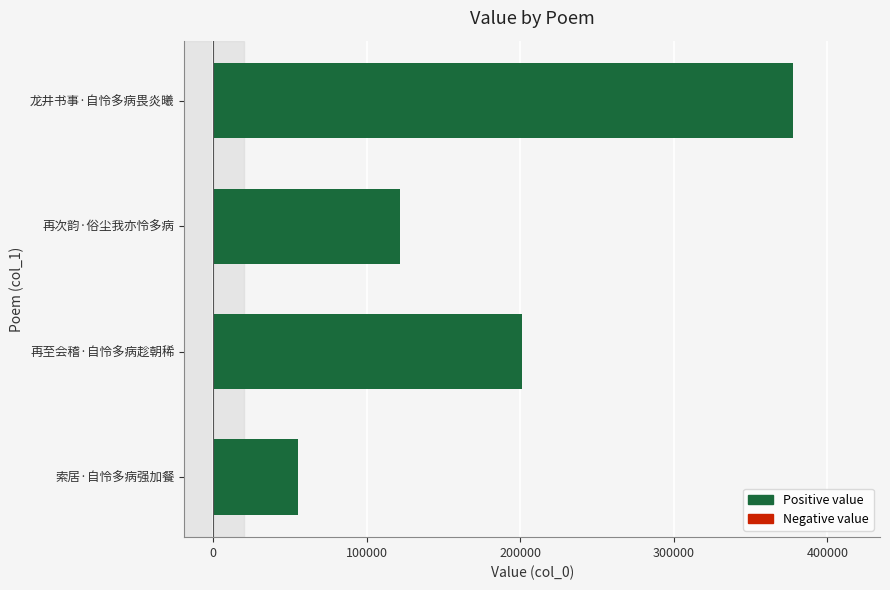

How many data points are less than 201146?

2